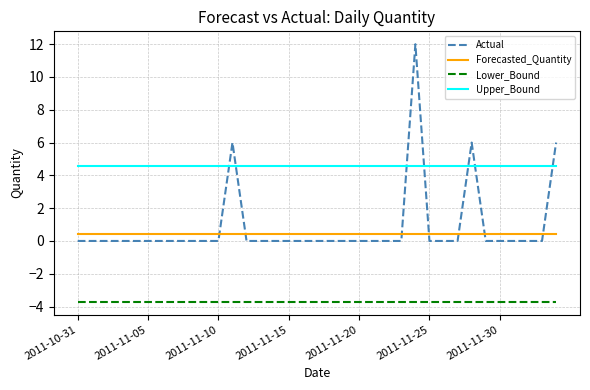

How many lines are shown in the chart?

4